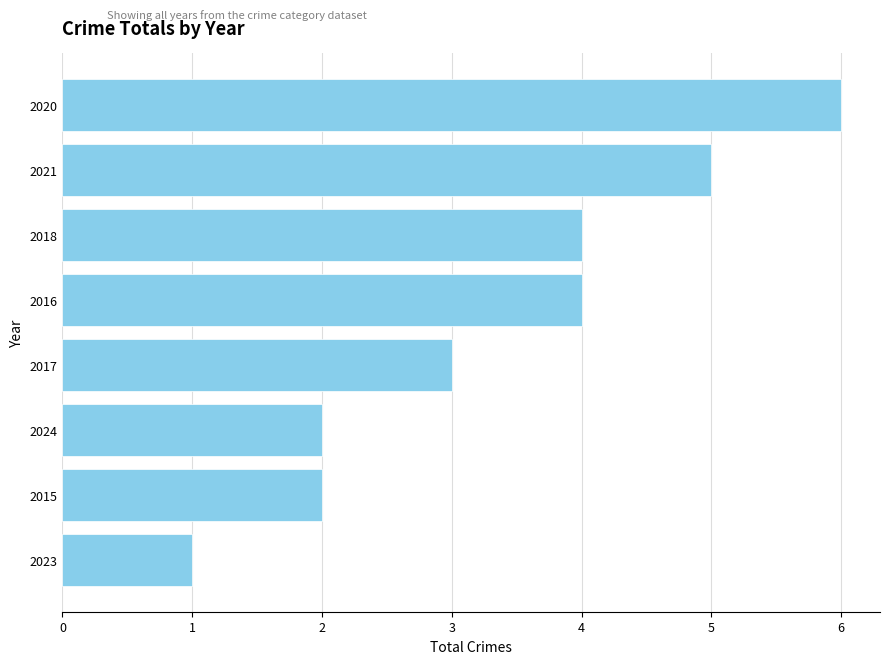

True or false: the data shows 1 at 2023.

True